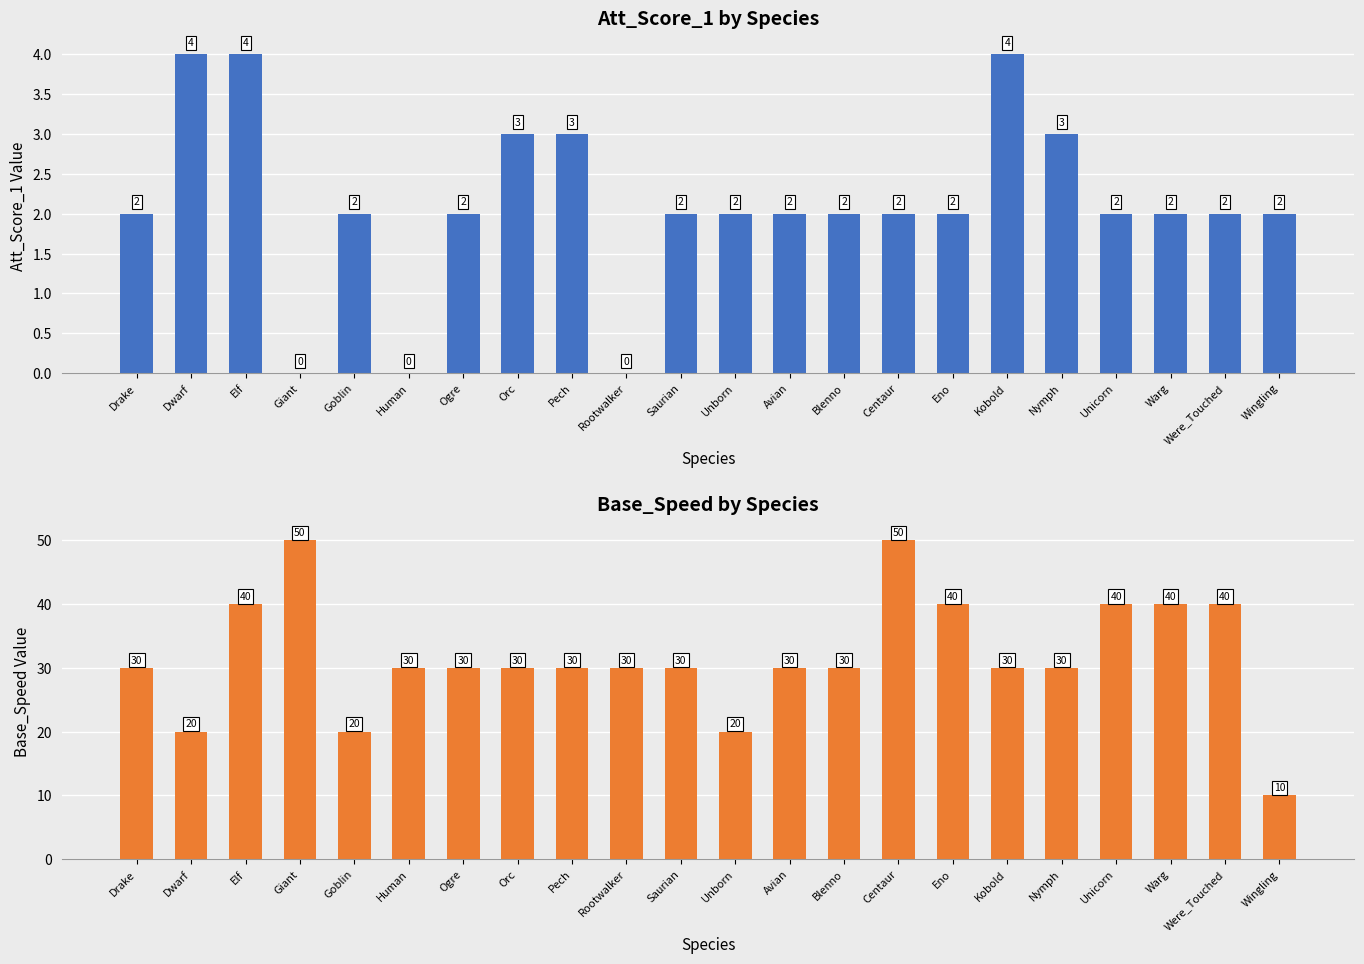

How many data points in Base_Speed are less than 30?

4